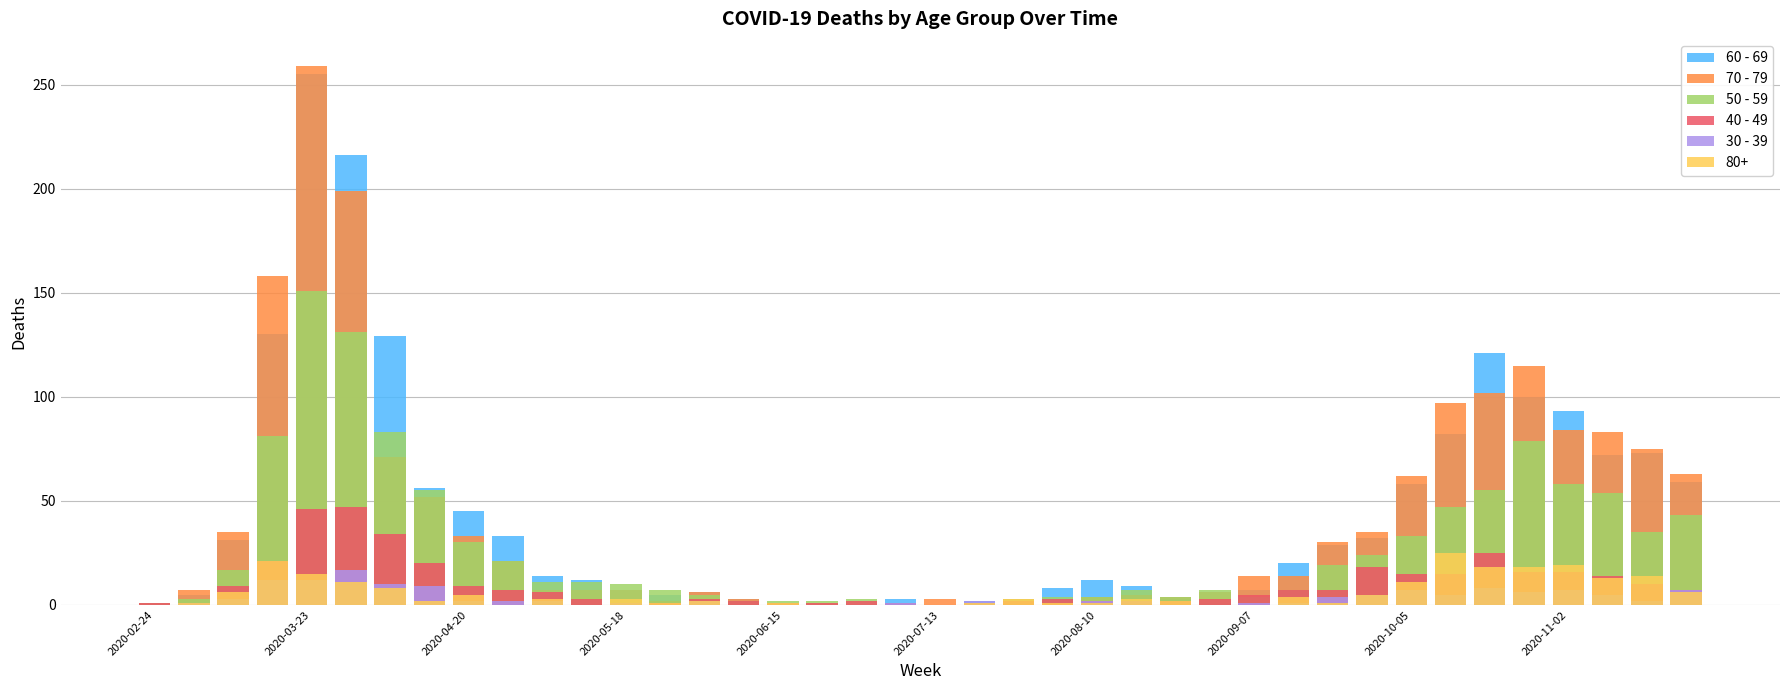

What is the difference between the maximum and minimum values in the 40 - 49 series?

47